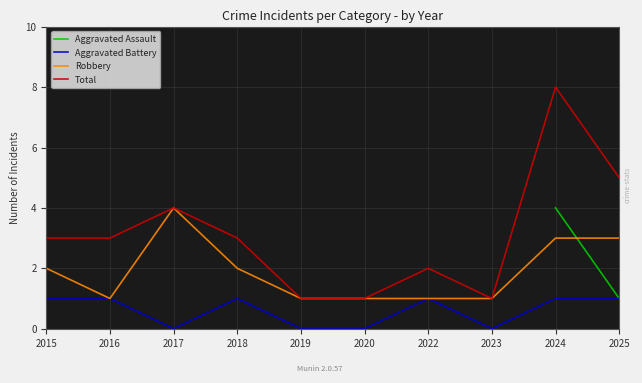

Read the Robbery value at 2018.

2